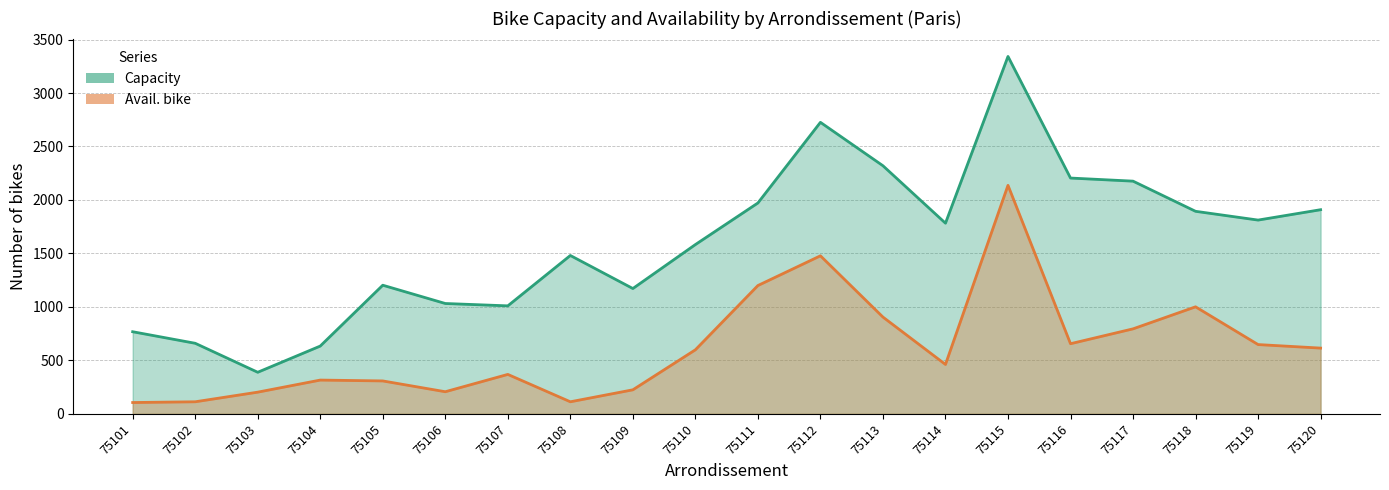

True or false: capacity and avail. bike intersect in this chart.

False